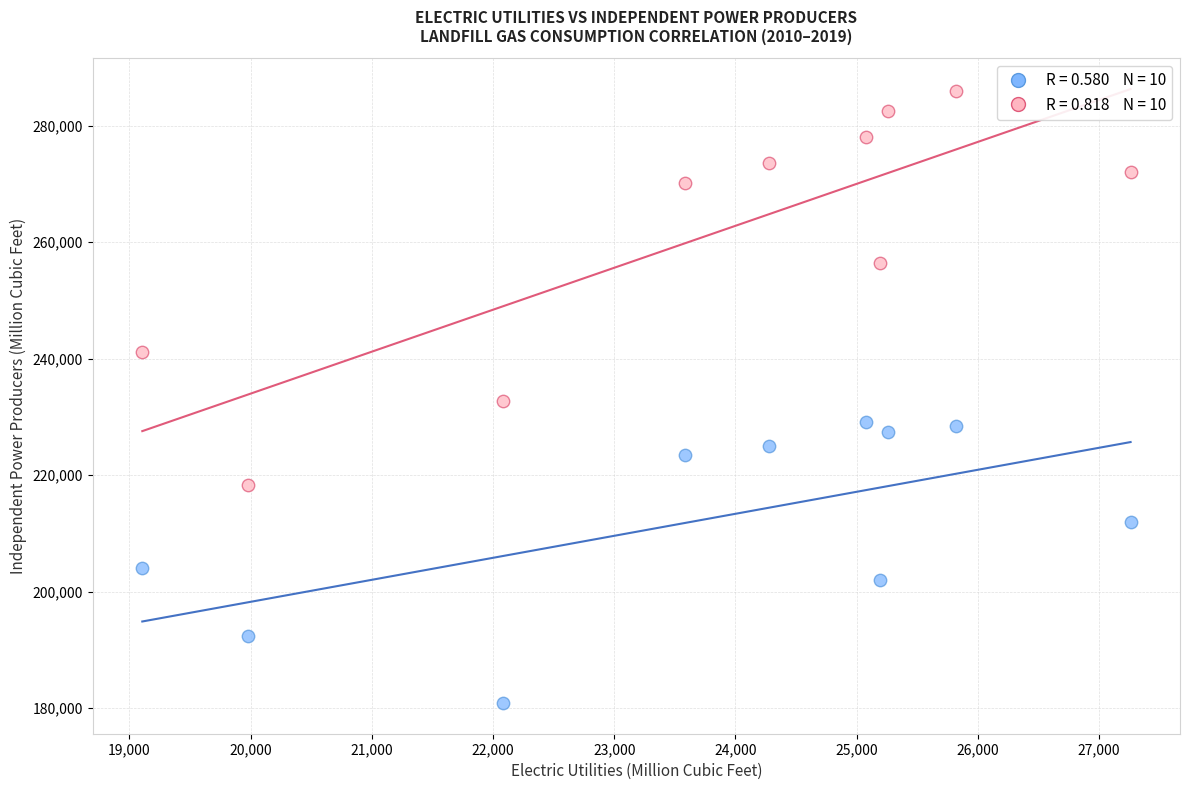

Across all data points, what is the range of Y values (max minus min)?

105126